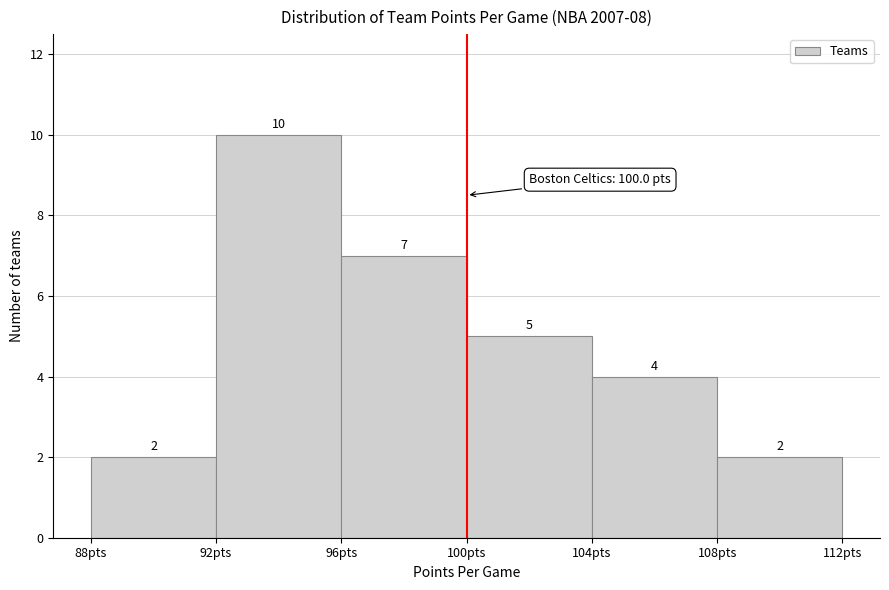

Reading left to right, transcribe this chart: for each bar, give the range it covers on the x-axis and its height.

88 to 92: 2
92 to 96: 10
96 to 100: 7
100 to 104: 5
104 to 108: 4
108 to 112: 2